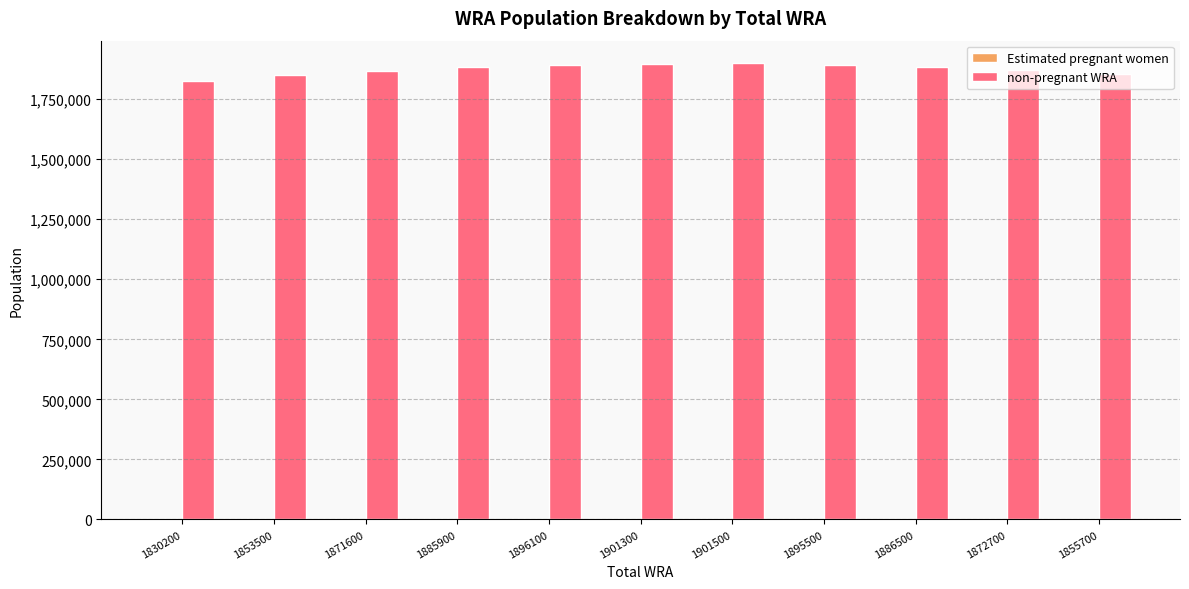

What is the total value across all series at 1901300?

1901300.0